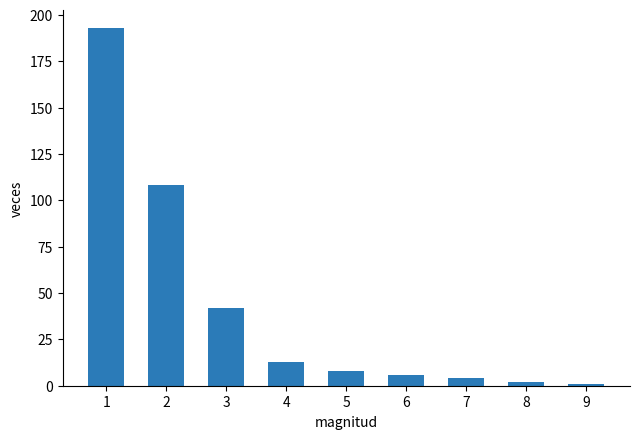

The value at 2 is 108. True or false?

True